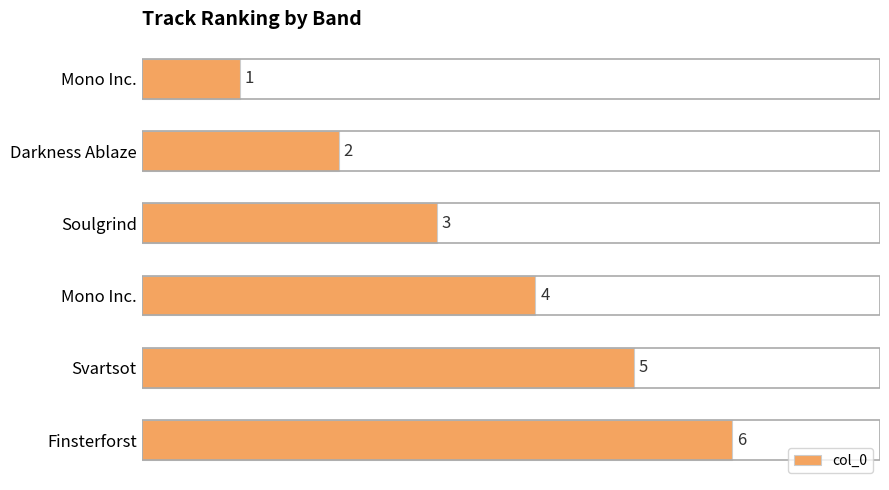

Count the number of categories in the chart.

6